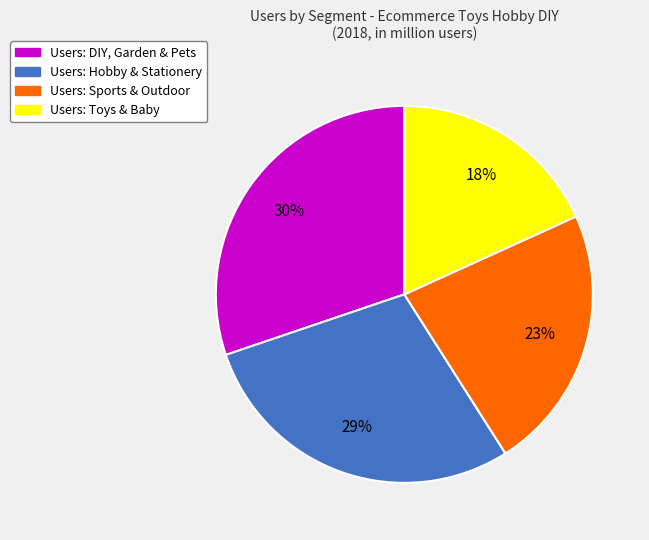

To the nearest percent, what is the difference between the largest and smallest slice percentages?

12%